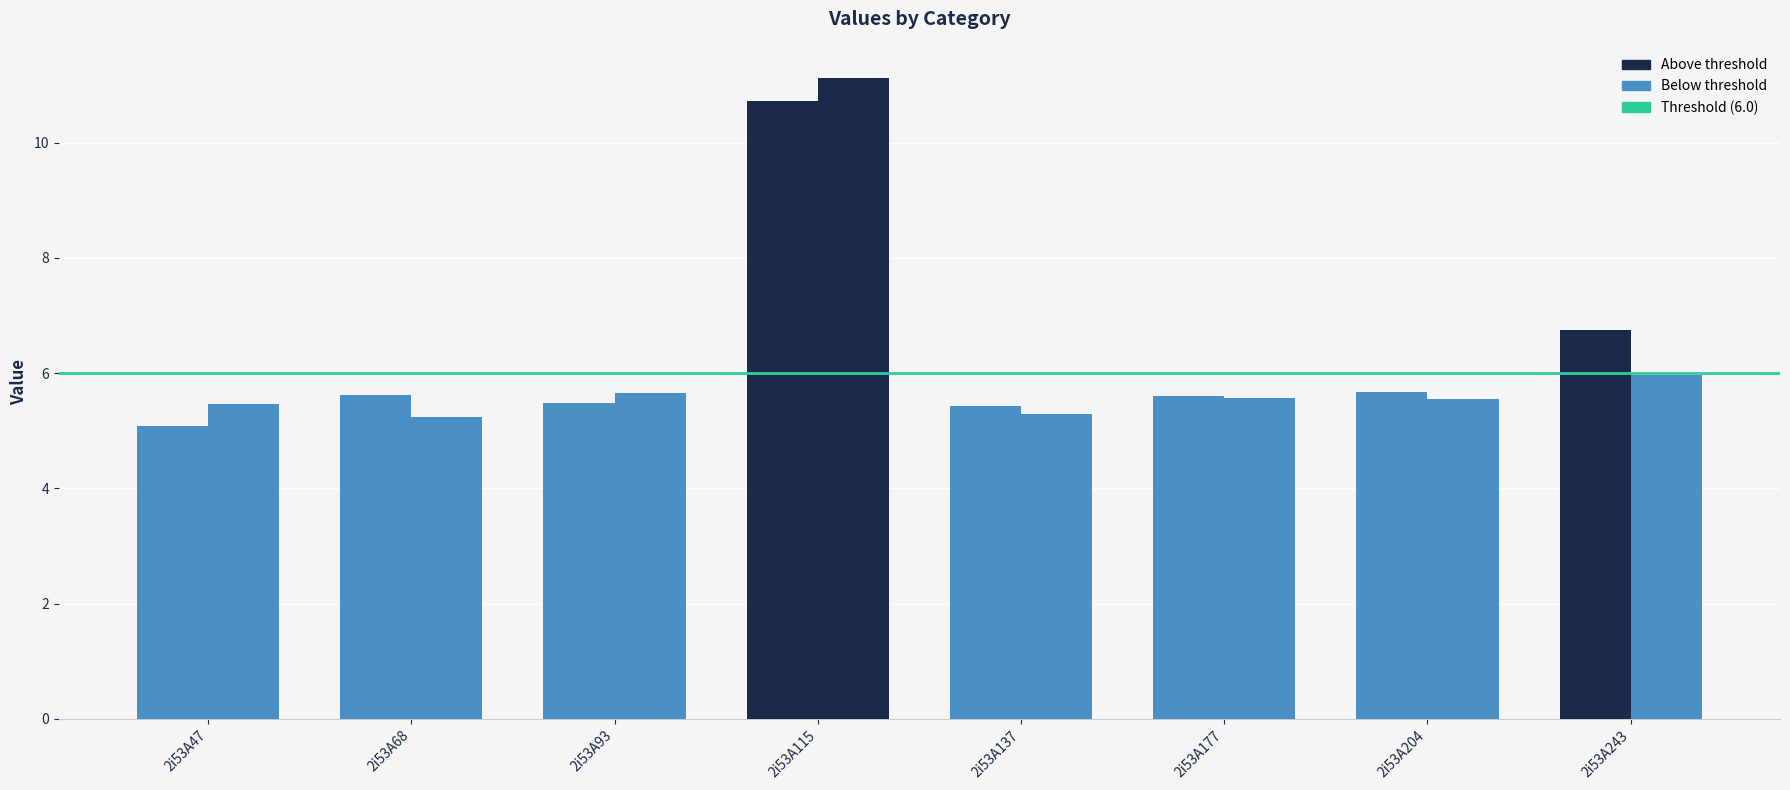

Does the chart contain stacked bars?

No